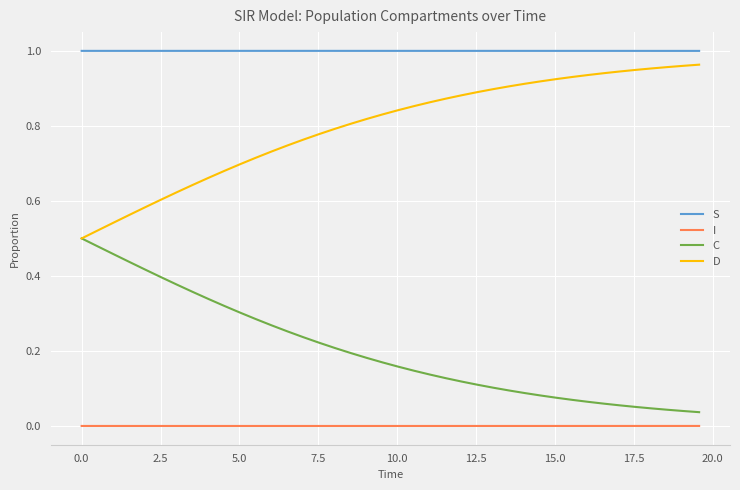

True or false: S and D cross at least once.

False